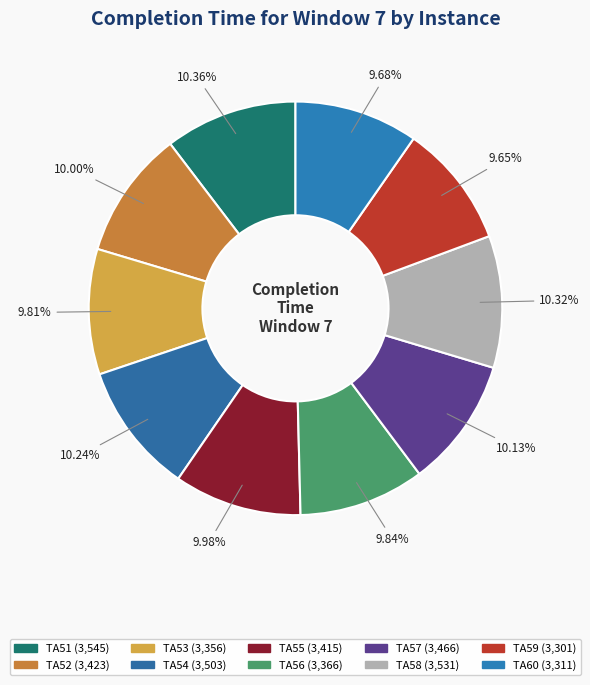

What is the ratio of the value at TA55 to the value at TA56?

1.0